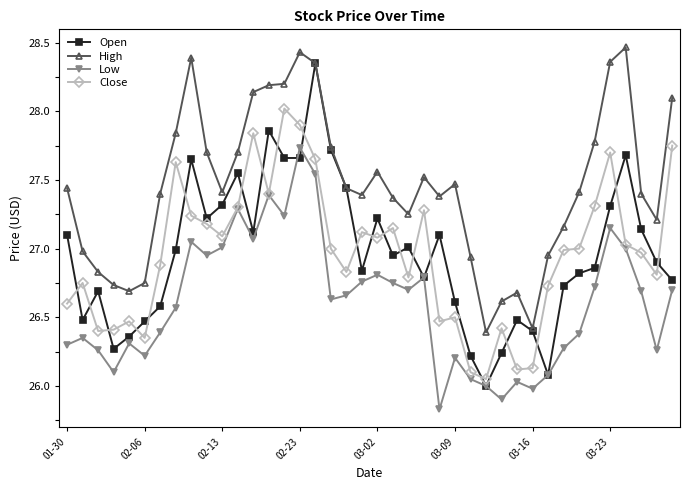

After their last crossing, which series has the higher values: Close or Open?

Close